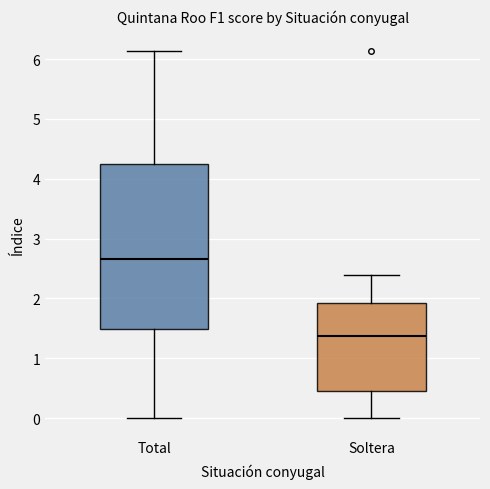

Which box is the tallest, from its lower edge to its upper edge?

Total